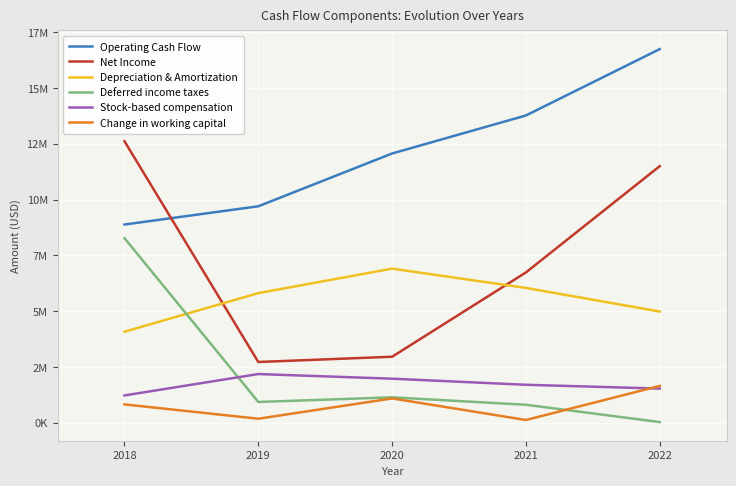

Reading right to left, extract all data points from this chart.

Operating Cash Flow: 2022=16736000	2021=13764000	2020=12061000	2019=9697000	2018=8880000
Net Income: 2022=11495000	2021=6736000	2020=2960000	2019=2724000	2018=12610000
Depreciation & Amortization: 2022=4984000	2021=6041000	2020=6905000	2019=5808000	2018=4081000
Deferred income taxes: 2022=34000	2021=809000	2020=1142000	2019=934000	2018=8270000
Stock-based compensation: 2022=1533000	2021=1704000	2020=1976000	2019=2185000	2018=1227000
Change in working capital: 2022=1654000	2021=127000	2020=1093000	2019=184000	2018=826000